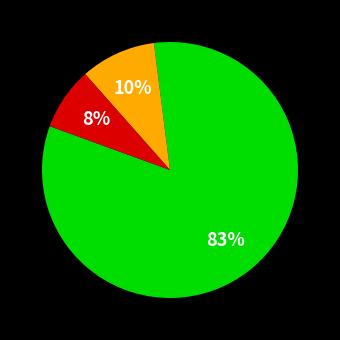

To the nearest percent, what is the average slice percentage?

33%